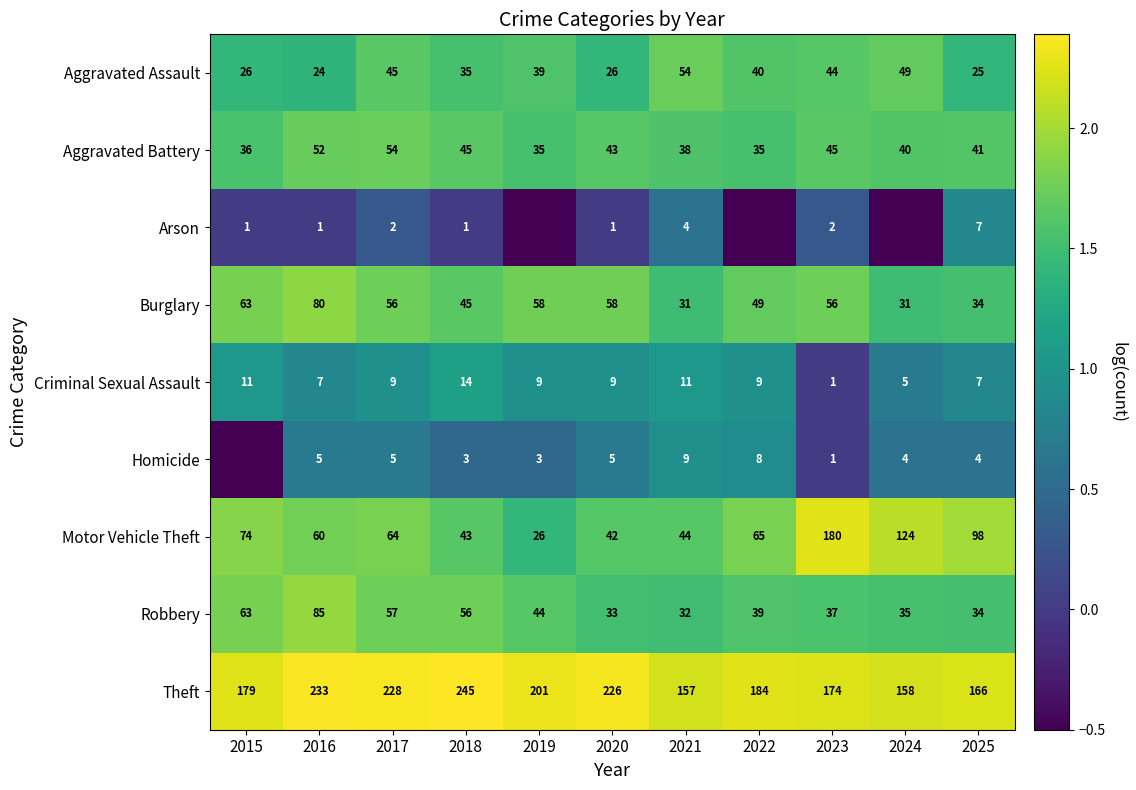

At 2017, list the series in order from smallest to largest.

Arson, Homicide, Criminal Sexual Assault, Aggravated Assault, Aggravated Battery, Burglary, Robbery, Motor Vehicle Theft, Theft